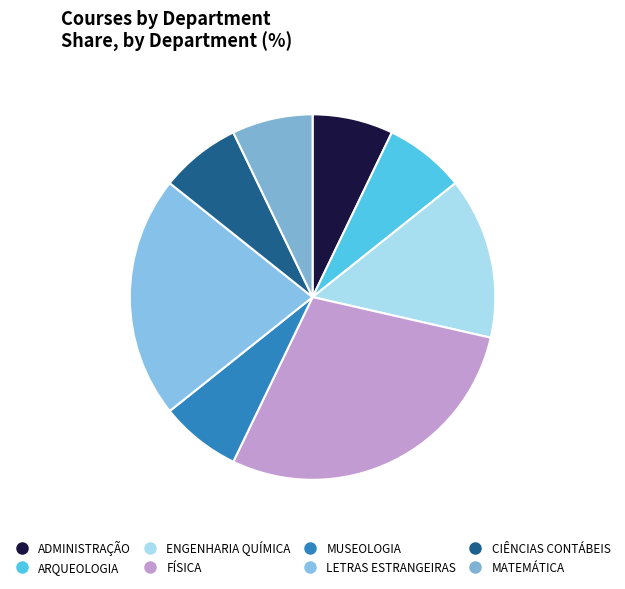

How many segments does this pie chart have?

8